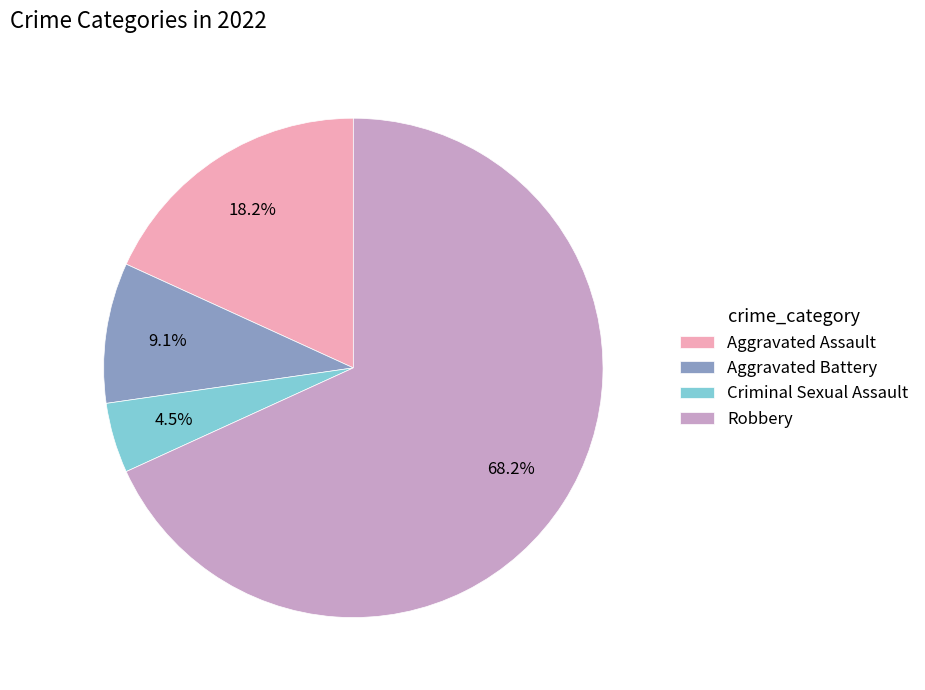

How many segments does this pie chart have?

4